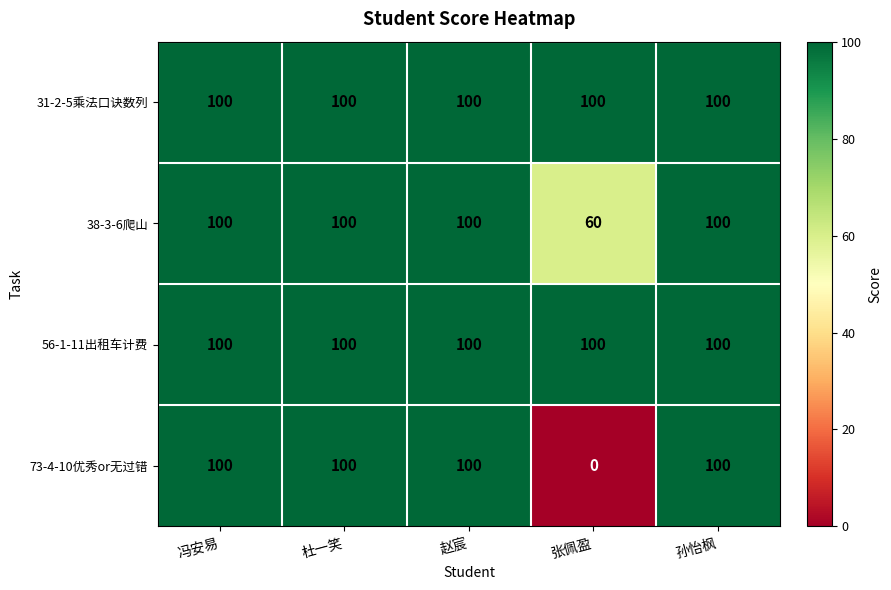

Which series has the largest range (max minus min)?

73-4-10优秀or无过错